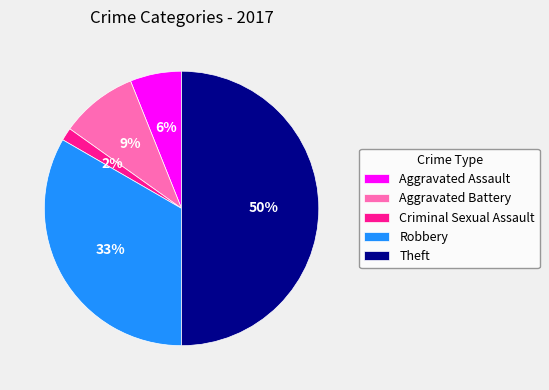

To the nearest percent, what is the combined percentage of Aggravated Battery and Aggravated Assault?

15%